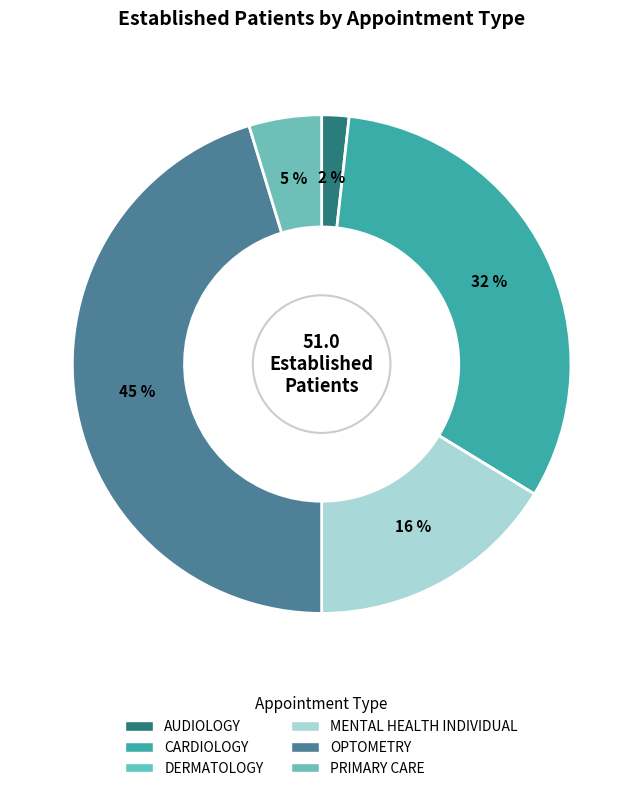

Which slice is the largest?

OPTOMETRY